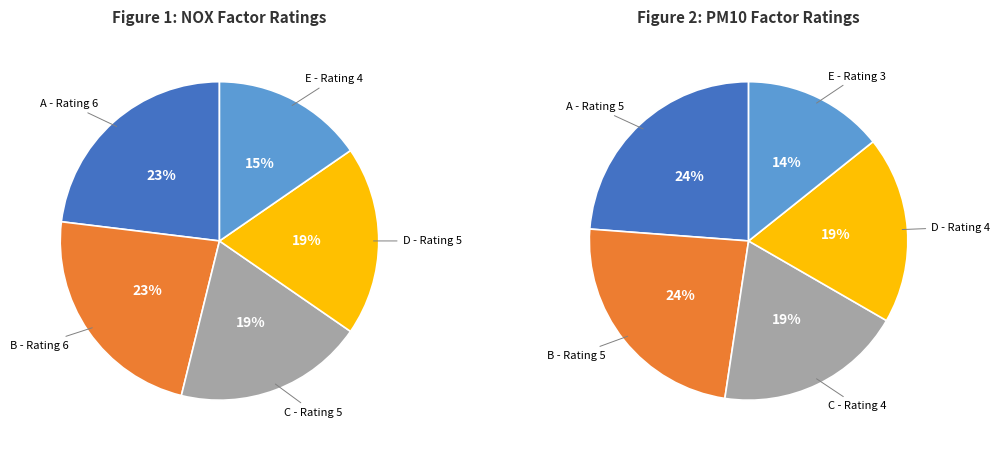

To the nearest percent, what is the combined percentage of AP42 Factor Rating - E and AP42 Factor Rating - D?

35%